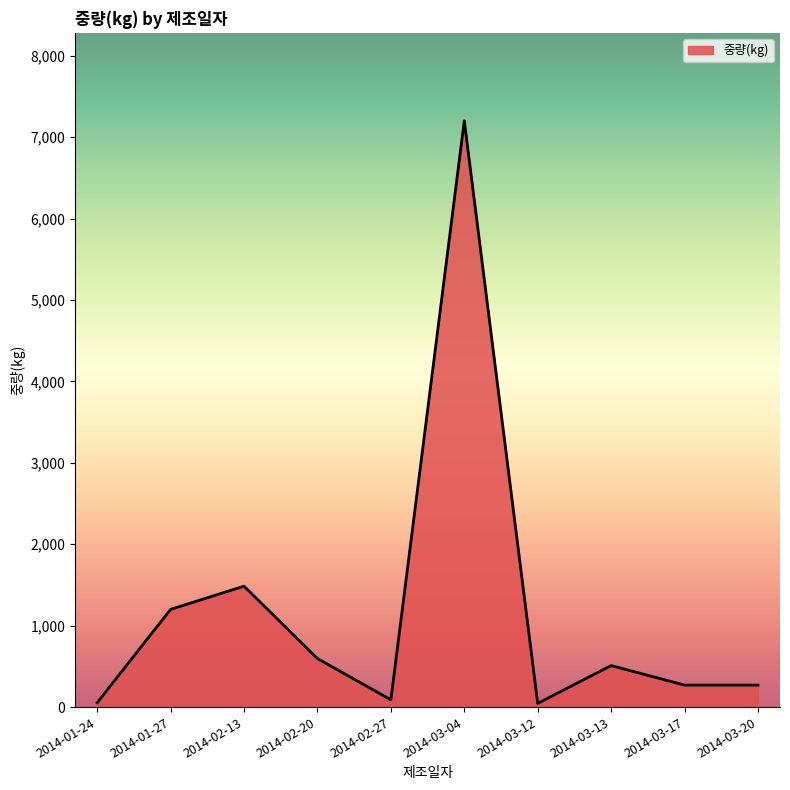

Where is the data nearest to the value 3622?

2014-02-13